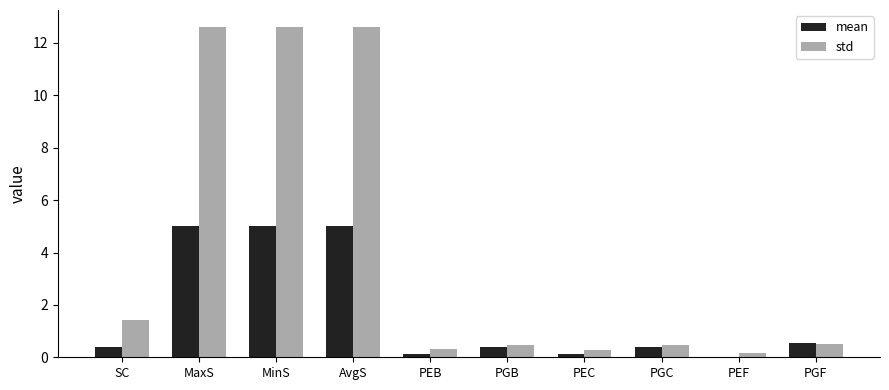

Count the number of data series in this chart.

2